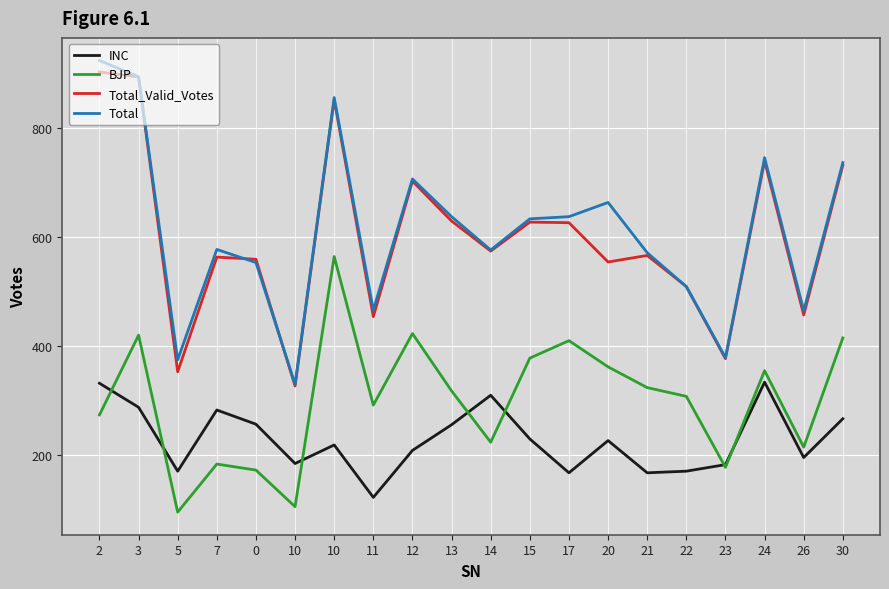

Is this an area chart (filled region under the line)?

No